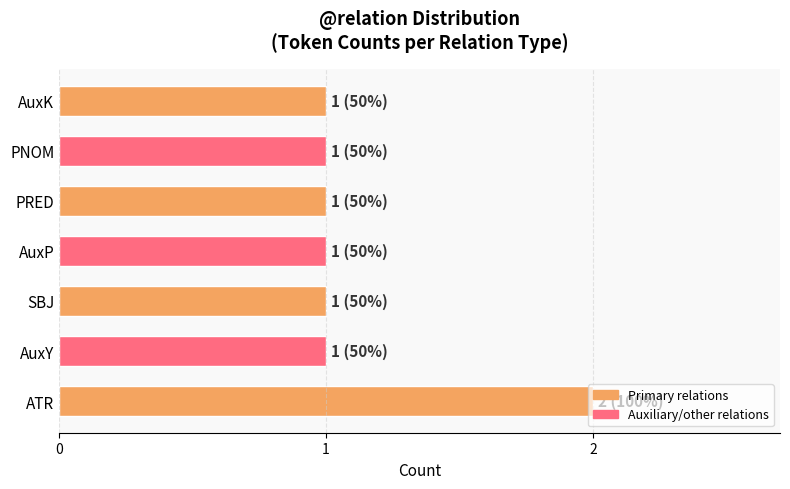

At which category does the chart reach its peak across all series?

ATR